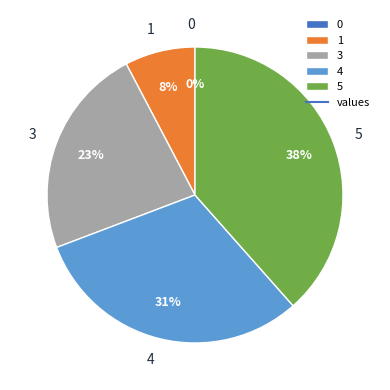

Rank the categories by value from lowest to highest.

0, 1, 3, 4, 5